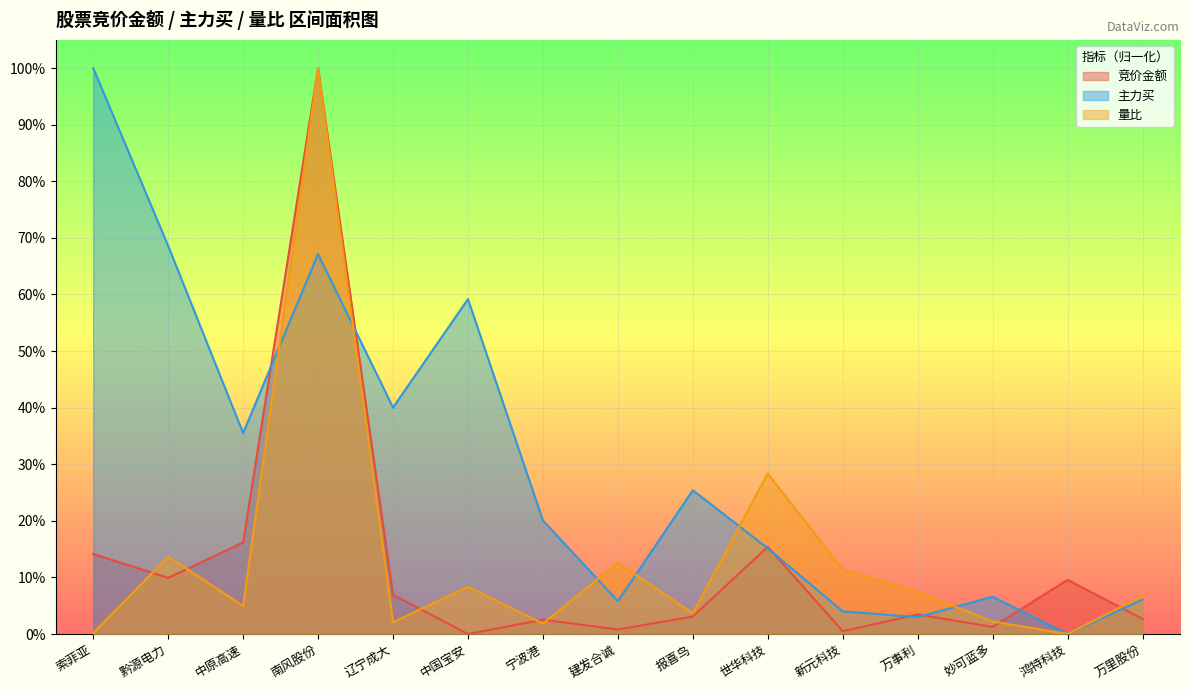

What is the maximum value for 竞价金额?

1.0